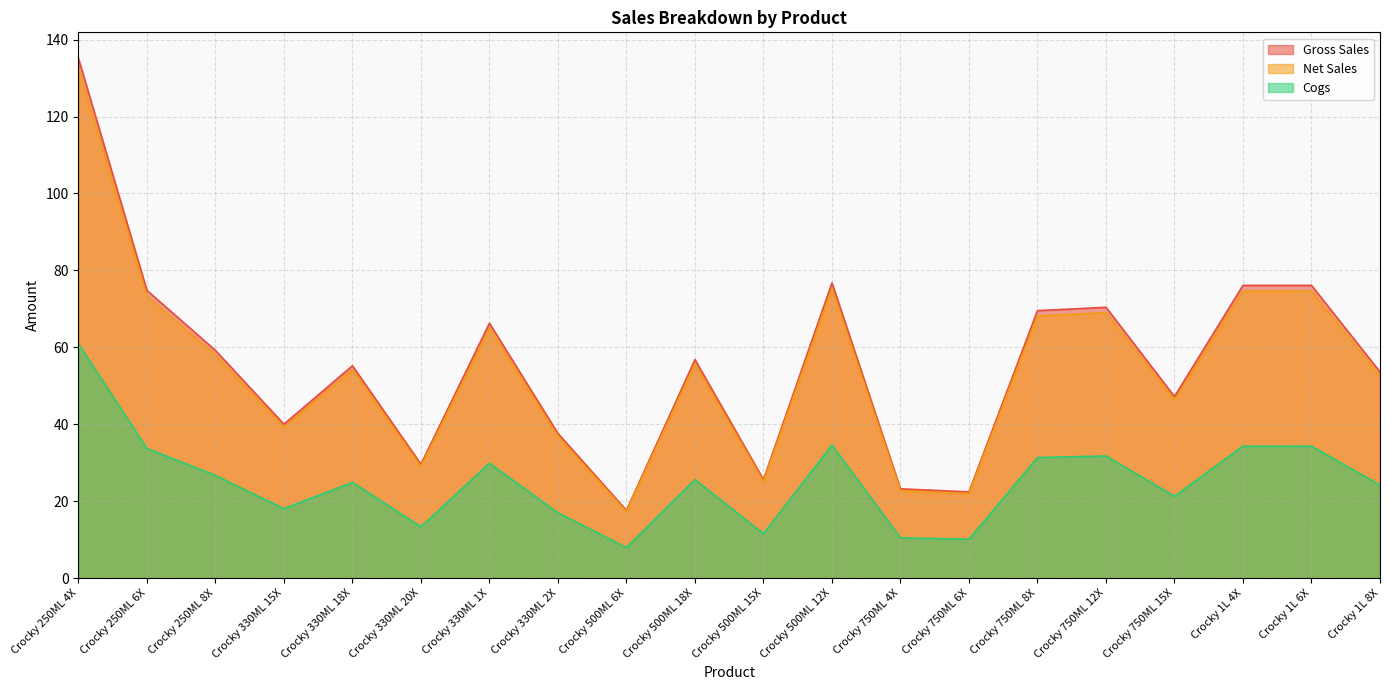

True or false: Cogs and Gross Sales cross at least once.

False